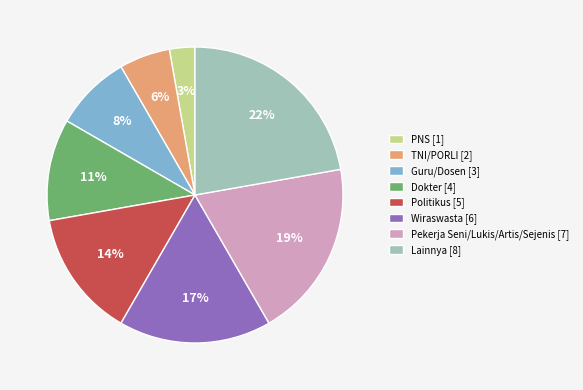

To the nearest percent, what percentage of the pie is TNI/PORLI?

6%